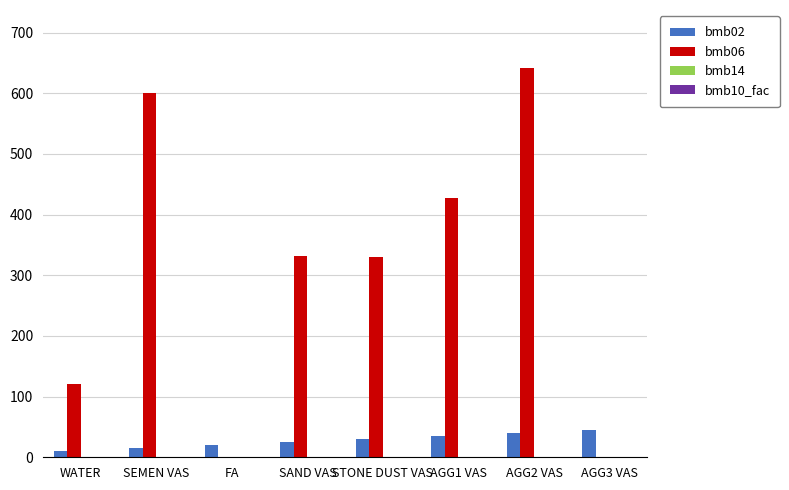

Are the bars grouped side by side (vs. stacked)?

Yes